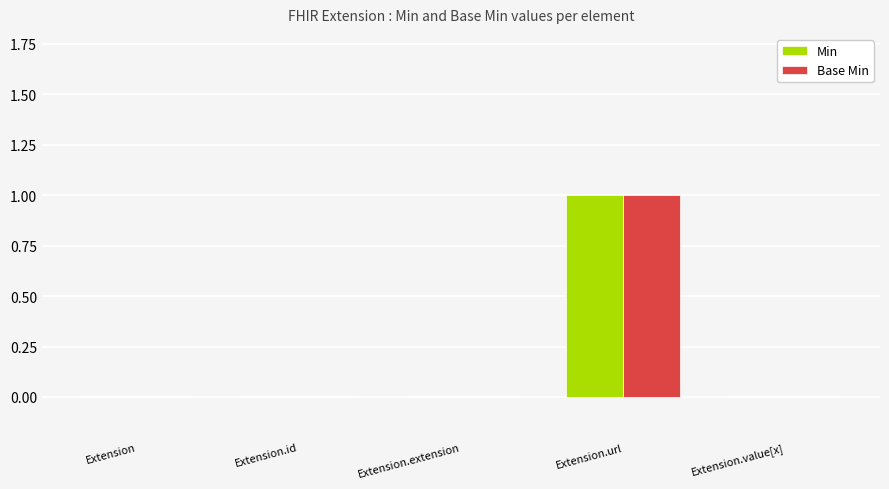

Reading left to right, transcribe all the data shown in this chart.

Min: 0	0	0	1	0
Base Min: 0	0	0	1	0